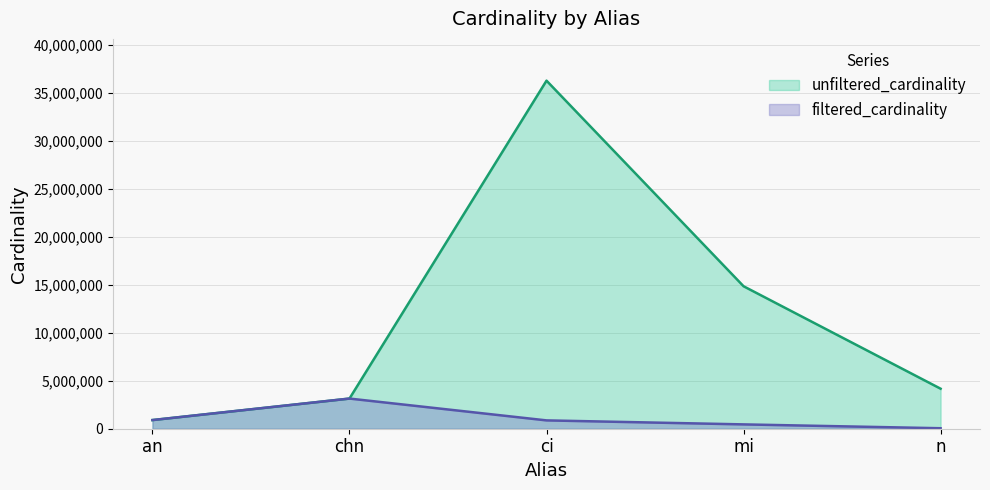

Which series has the widest spread of values?

unfiltered_cardinality